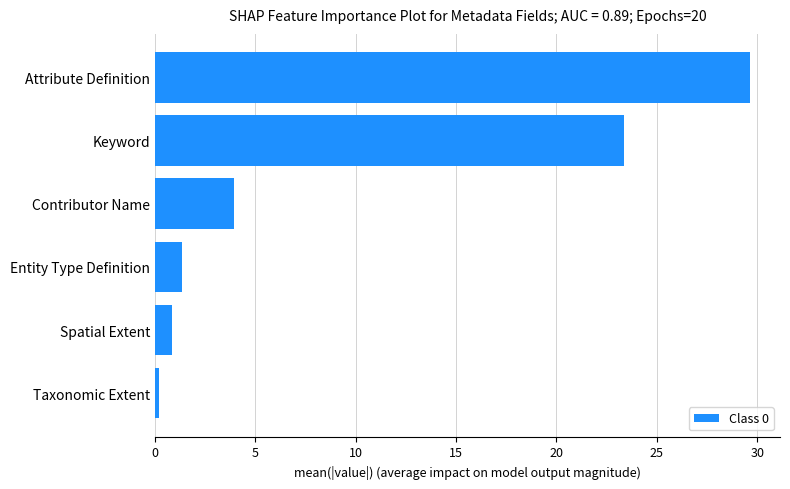

What is the change in value from Entity Type Definition to Keyword?

+22.0